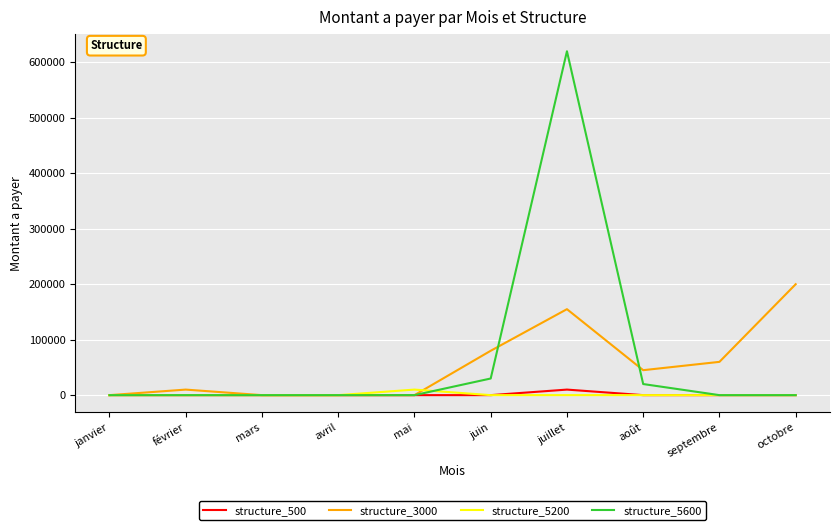

What is the total value across all series at octobre?

200000